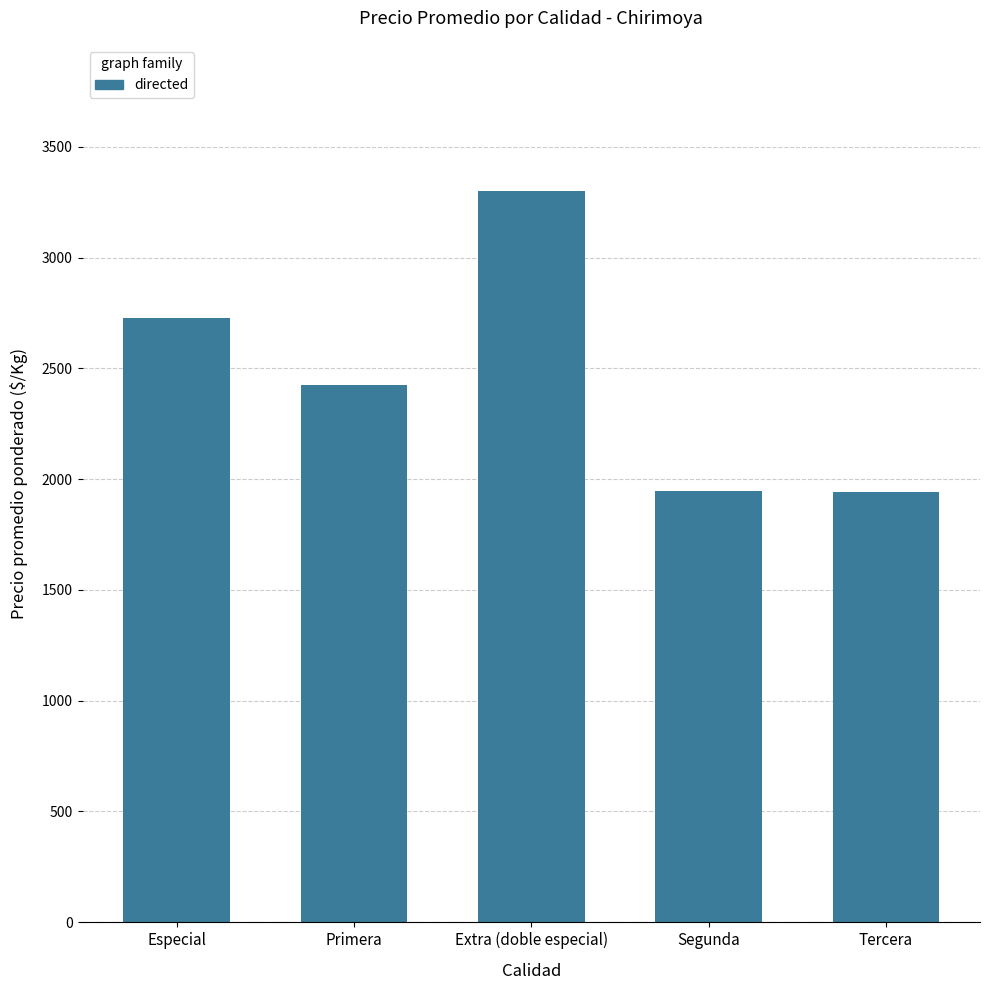

What is the greatest value displayed?

3300